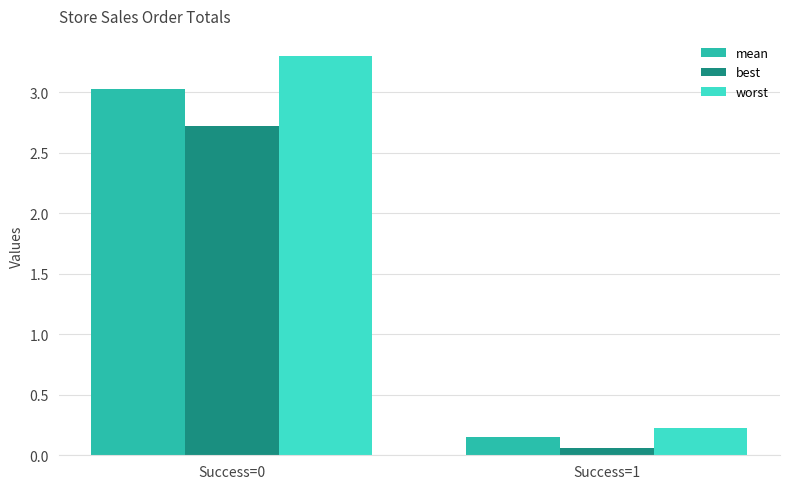

What is the spread (max minus min) of values at Success=0?

0.6